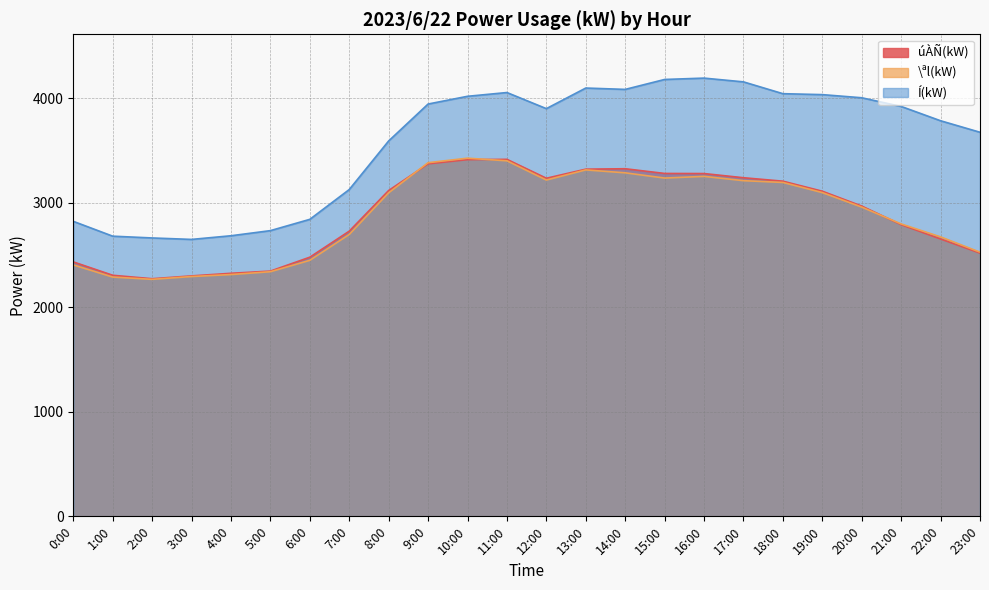

What is the label of the 11th point from the right?

13:00